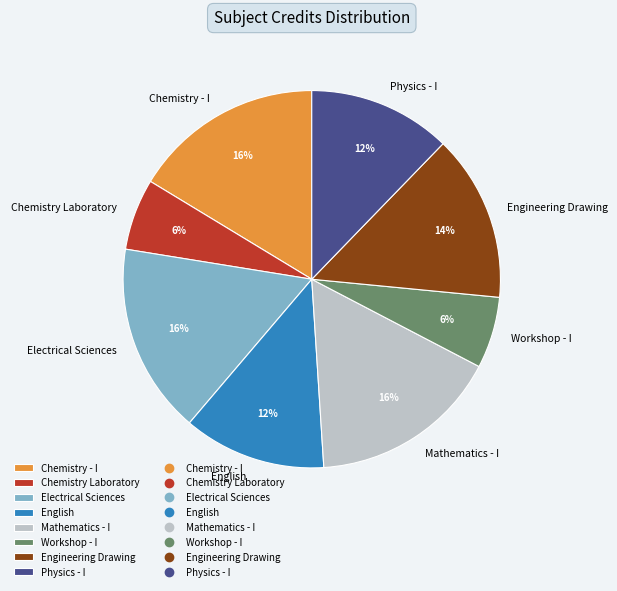

Combined, do Electrical Sciences and Mathematics - I account for over 50%?

No